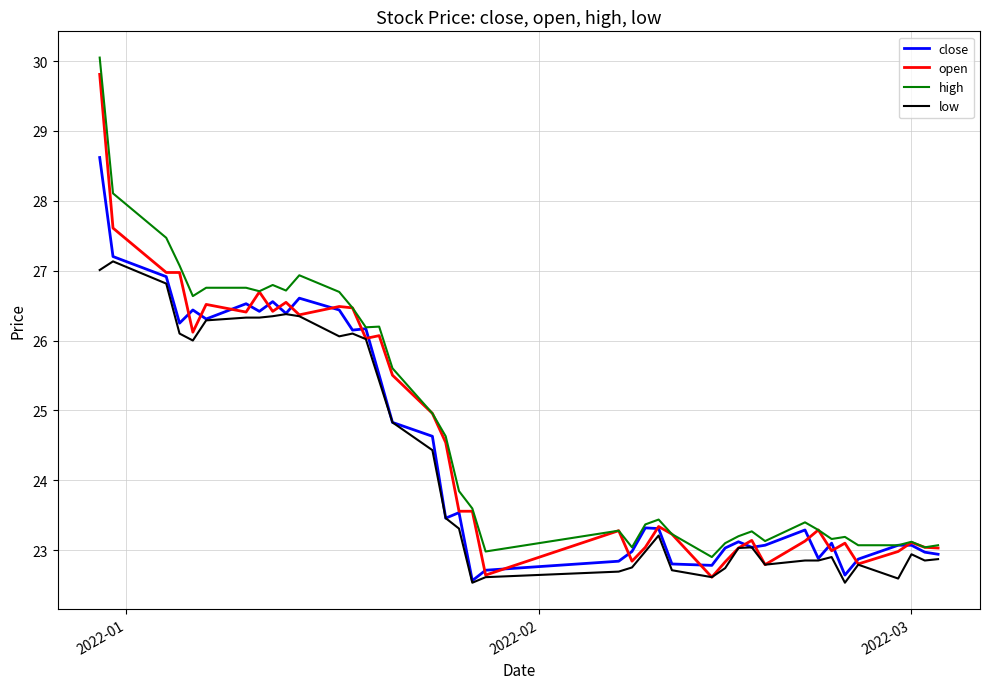

True or false: high and low cross at least once.

False